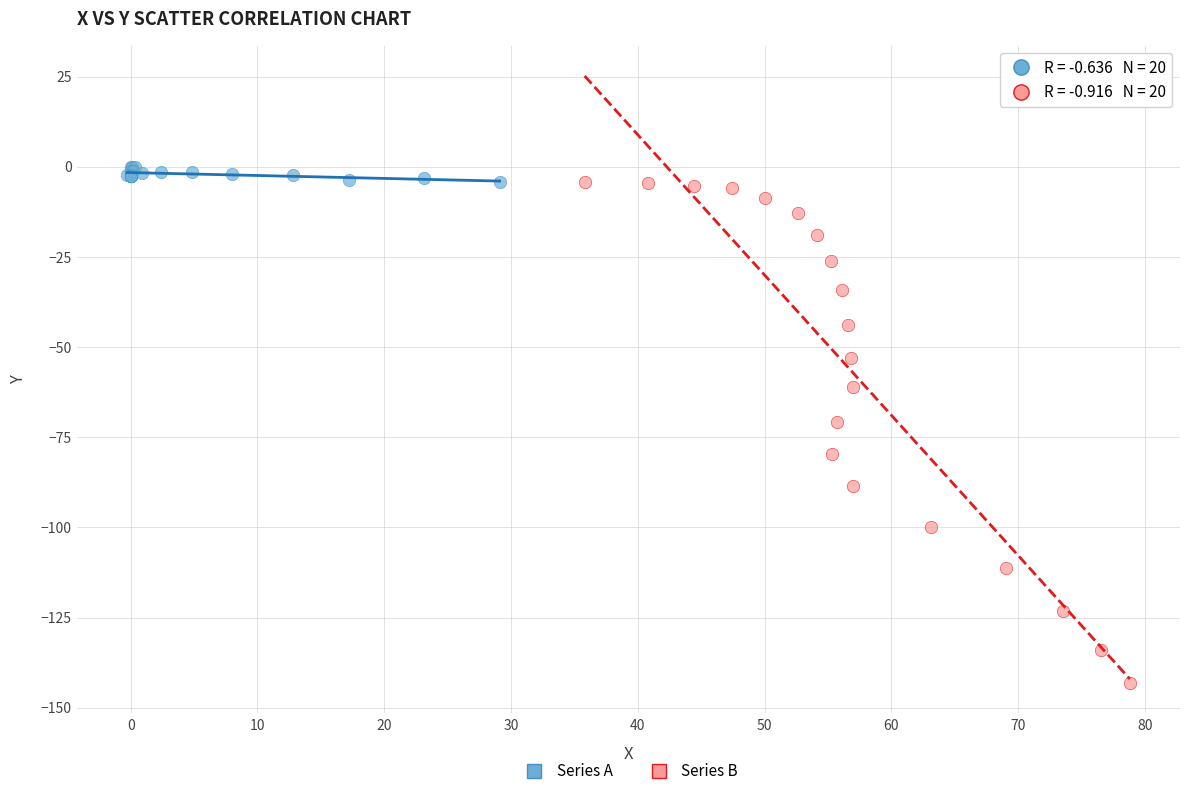

What are all the series names shown in the legend?

Series A, Series B